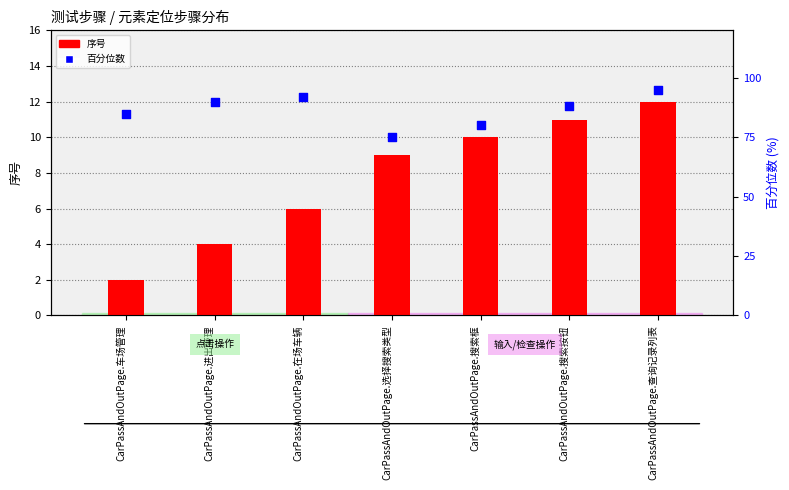

Which series reaches the maximum Y coordinate?

百分位数